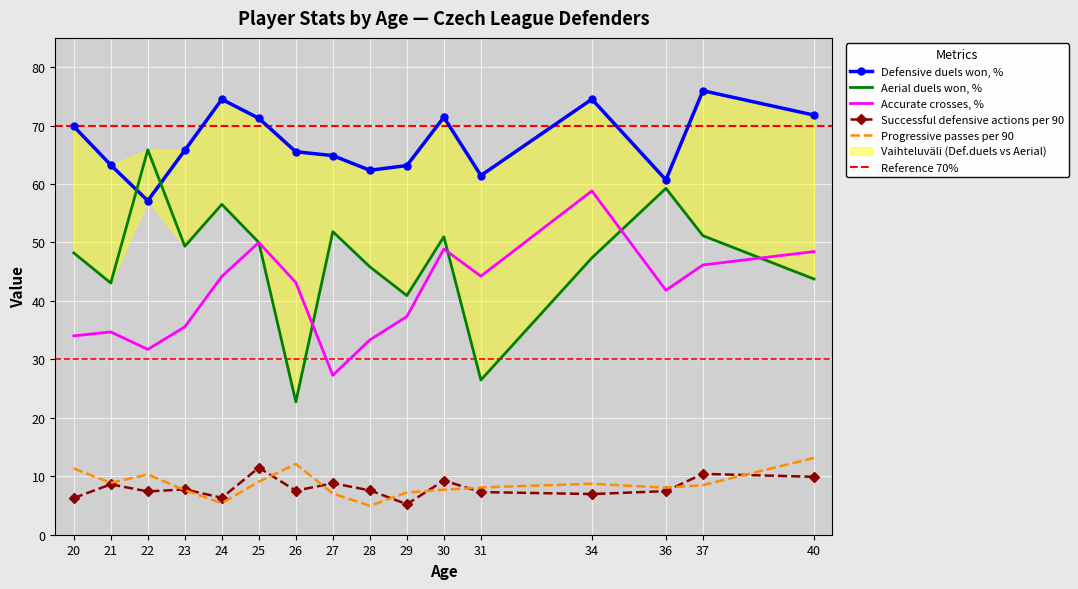

Count the number of categories in the chart.

16